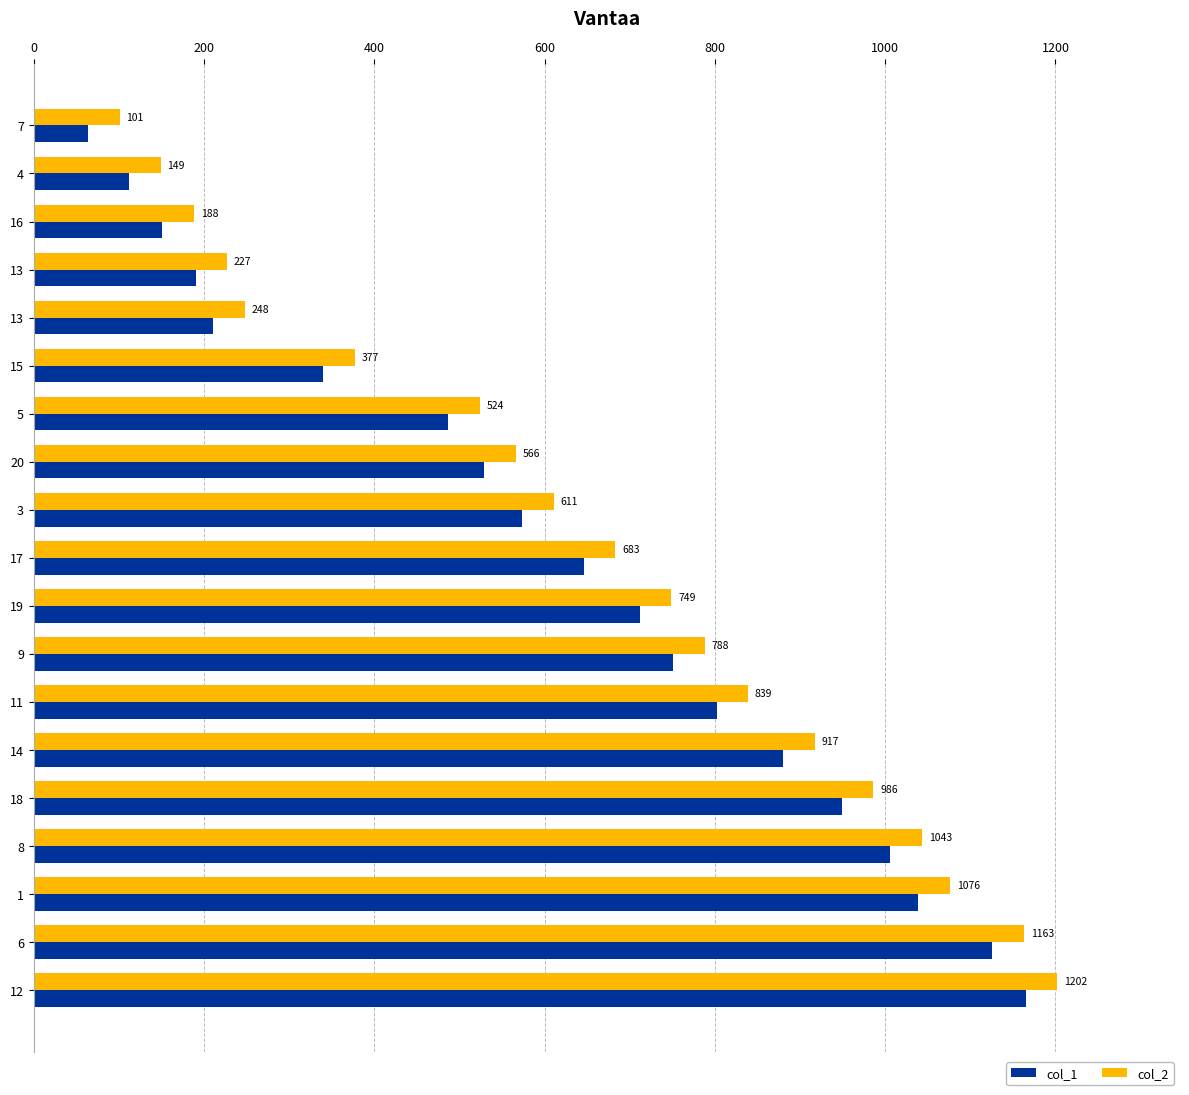

Reading left to right, extract all data points from this chart.

col_1: 64	112	151	190	211	340	487	529	574	646	712	751	802	880	949	1006	1039	1126	1165
col_2: 101	149	188	227	248	377	524	566	611	683	749	788	839	917	986	1043	1076	1163	1202